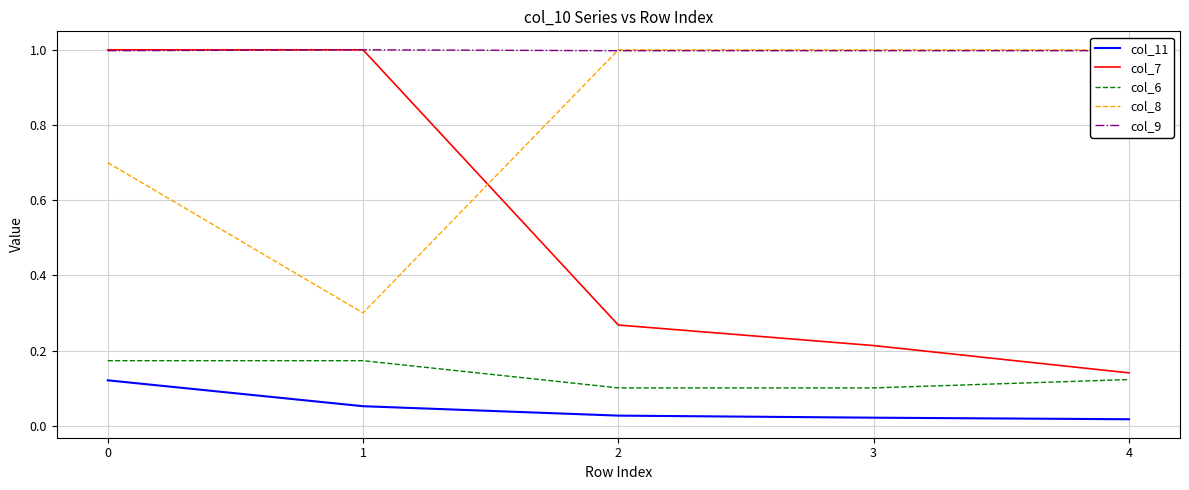

Is this an area chart (filled region under the line)?

No